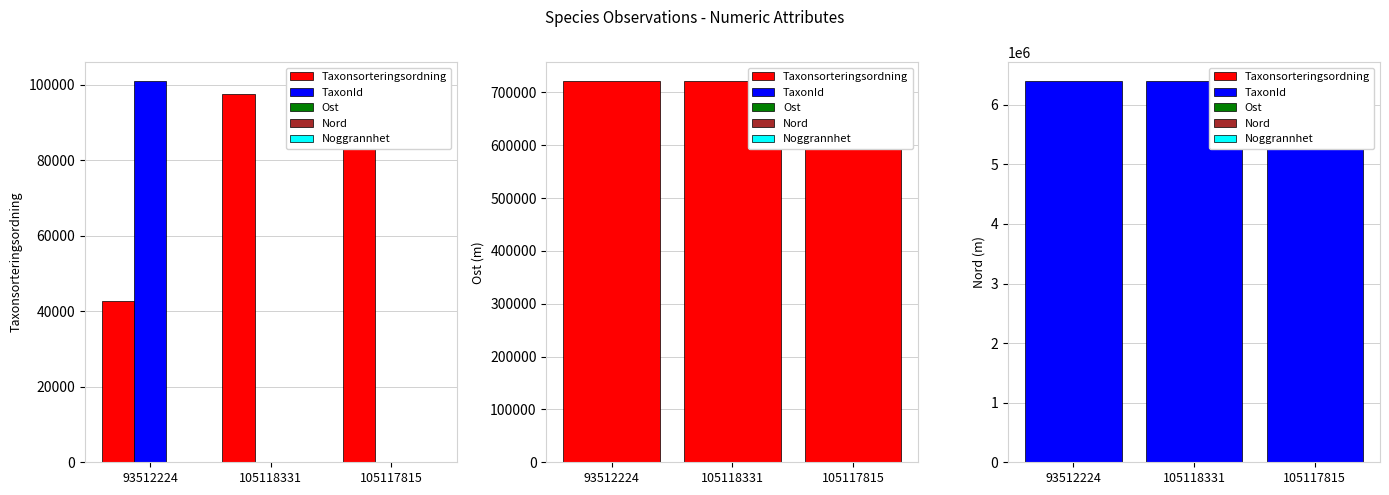

At 105118331, list the series in order from largest to smallest.

Nord, Ost, Taxonsorteringsordning, TaxonId, Noggrannhet